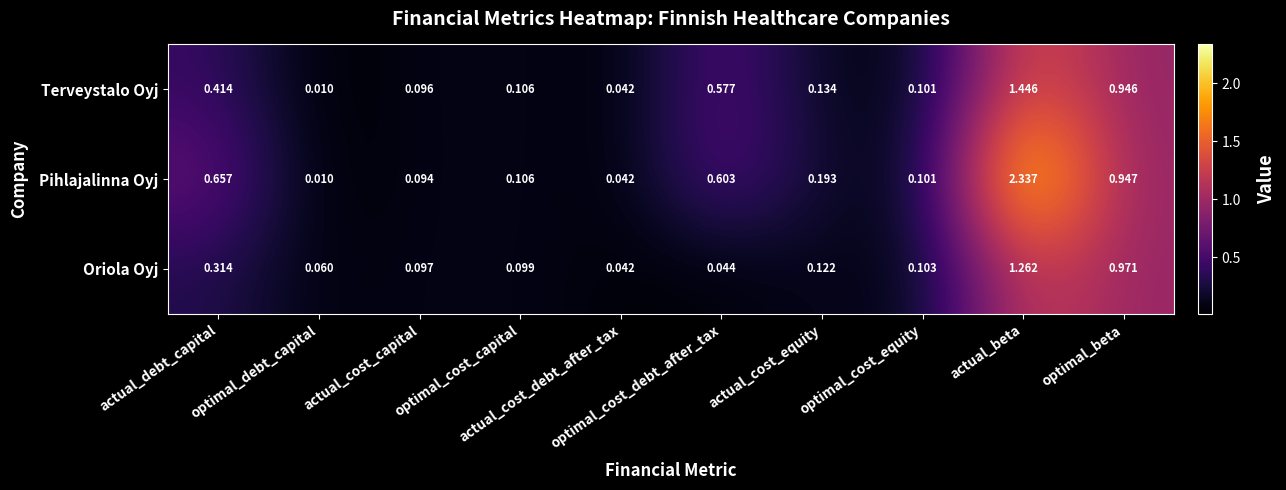

At which category is the sum across all series the highest?

actual_beta